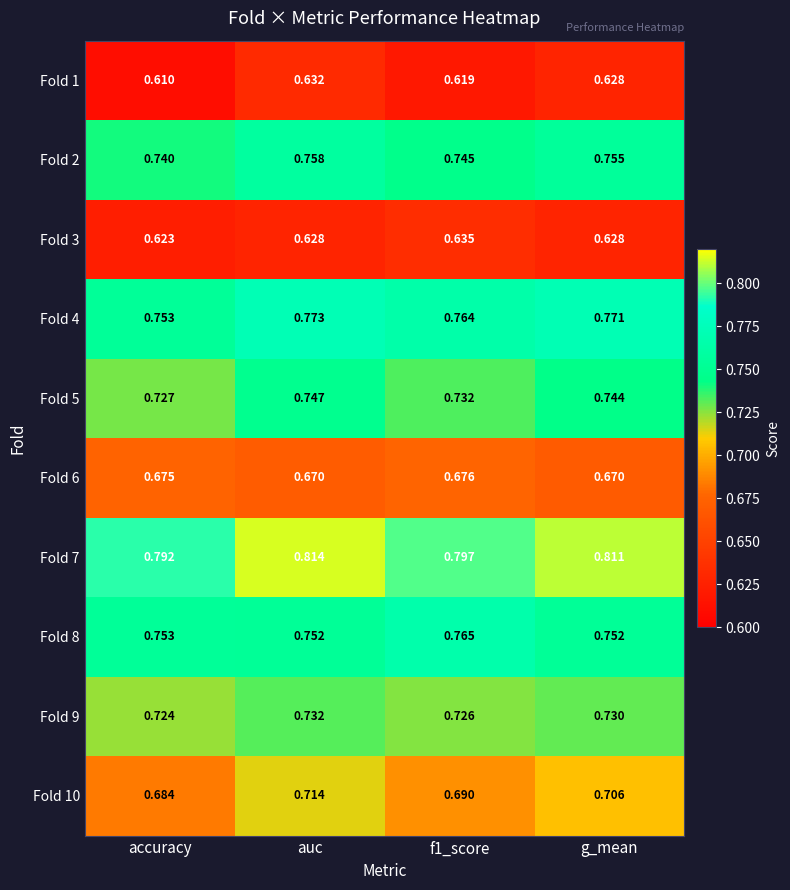

At which category is the sum across all series the highest?

auc